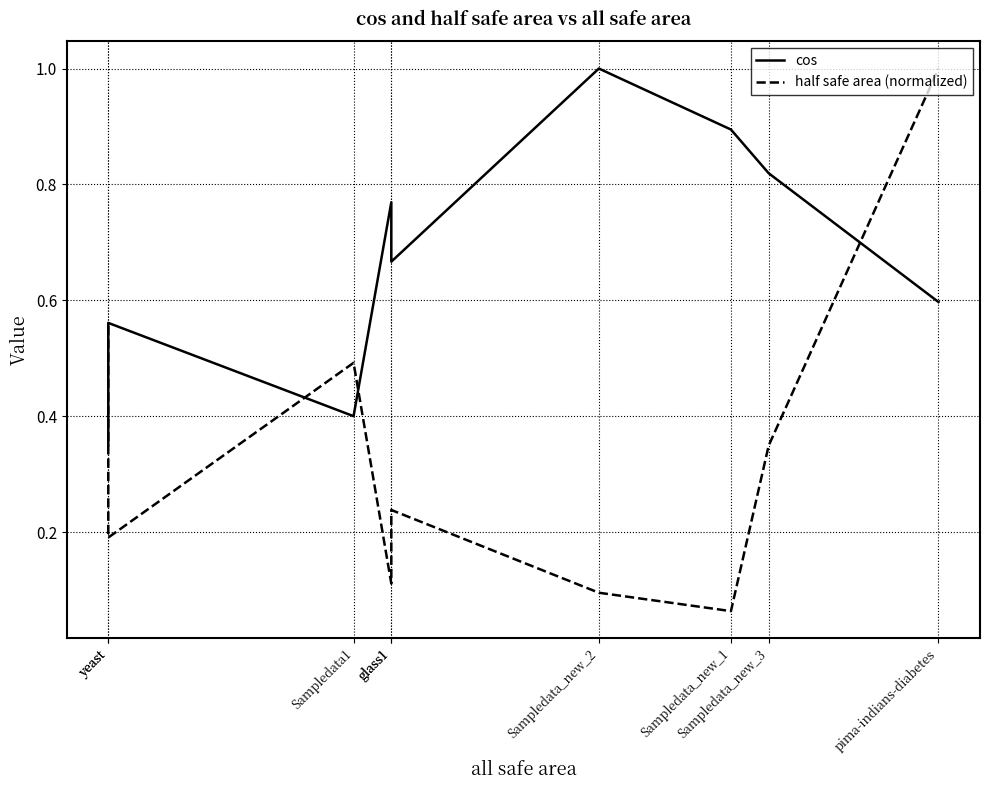

What is the difference between the half safe area (normalized) values at glass1 and yeast?

0.3